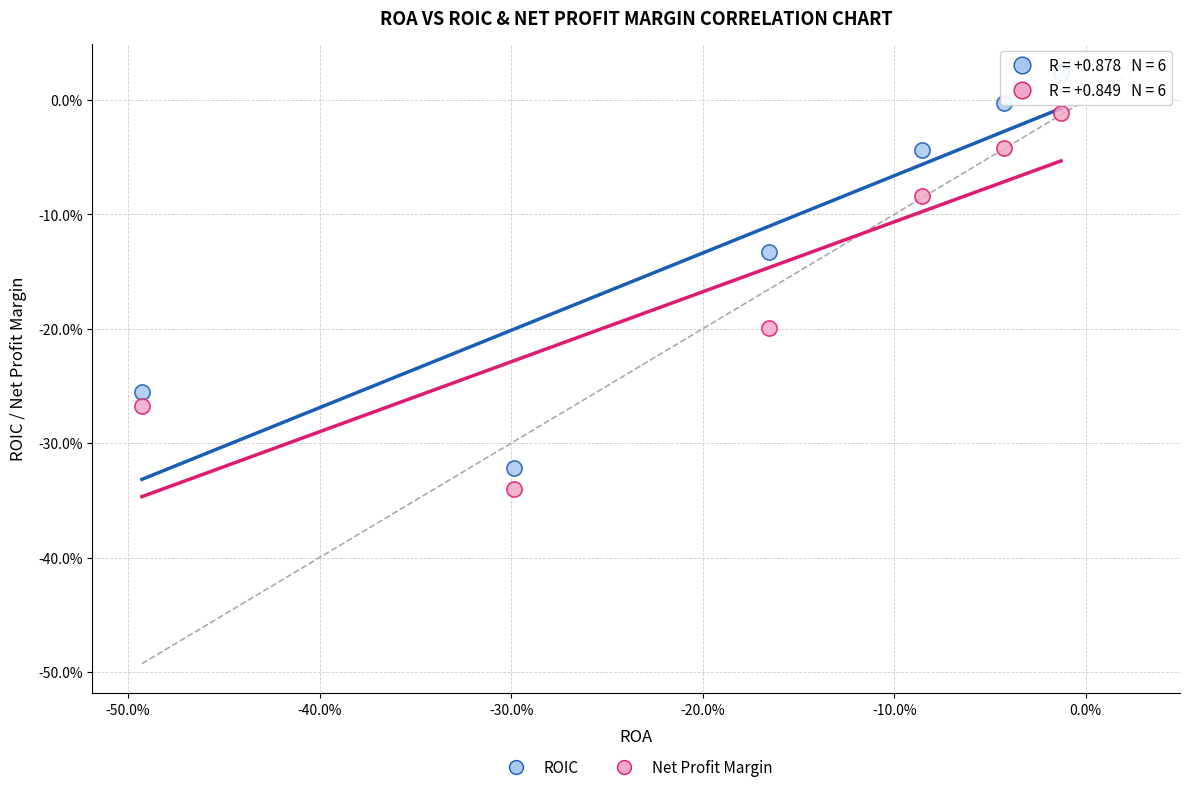

Which series reaches the maximum Y coordinate?

ROIC